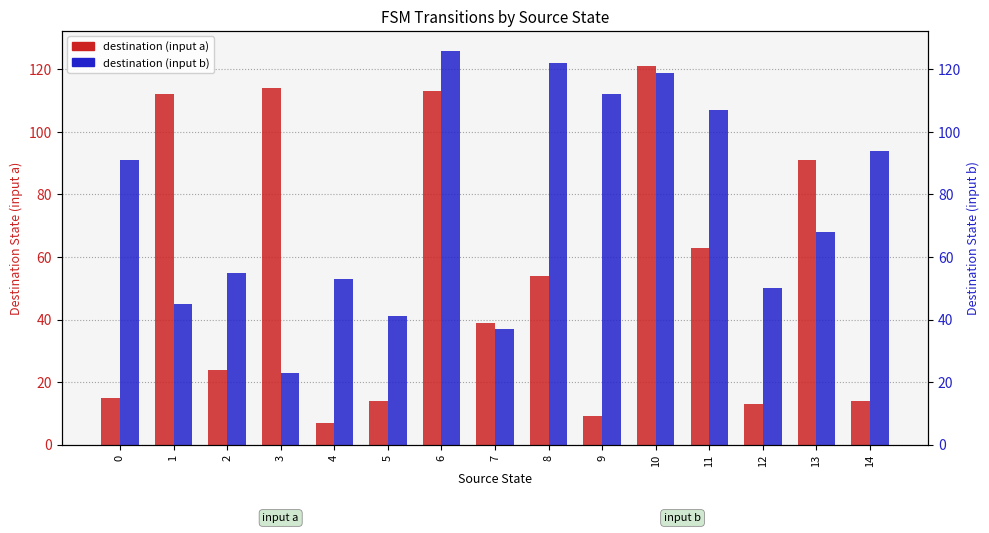

Which series has the largest range (max minus min)?

destination (input a)